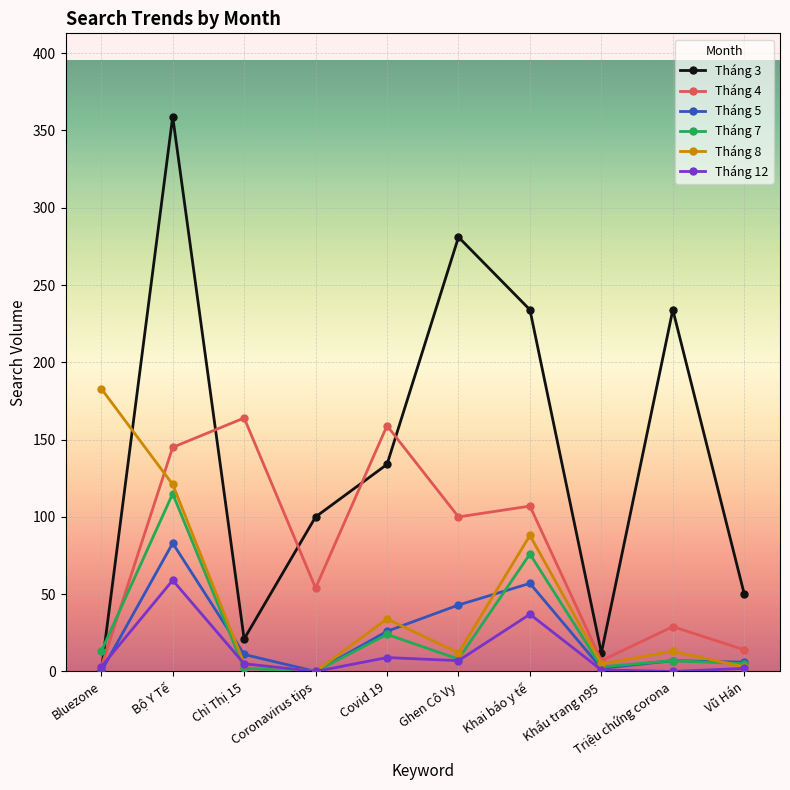

What is the label of the 6th point from the right?

Covid 19